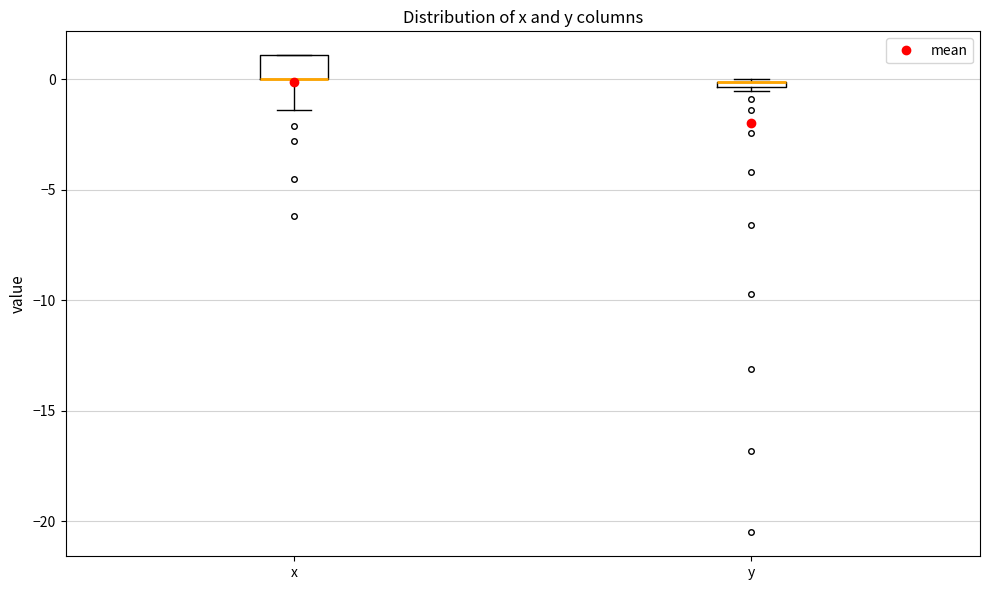

Comparing the boxes themselves (not the whiskers), which one is the tallest?

x